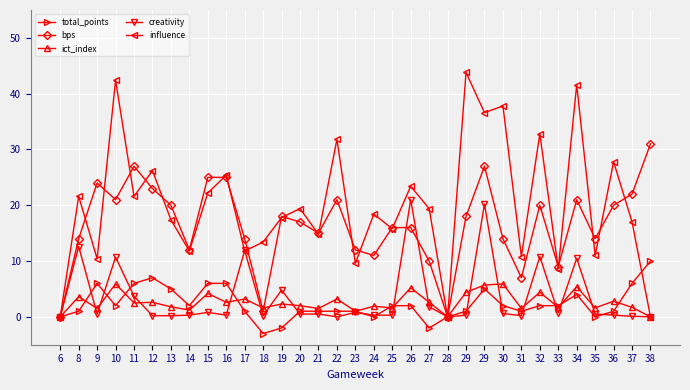

What is the spread (max minus min) of values at 24?

18.4